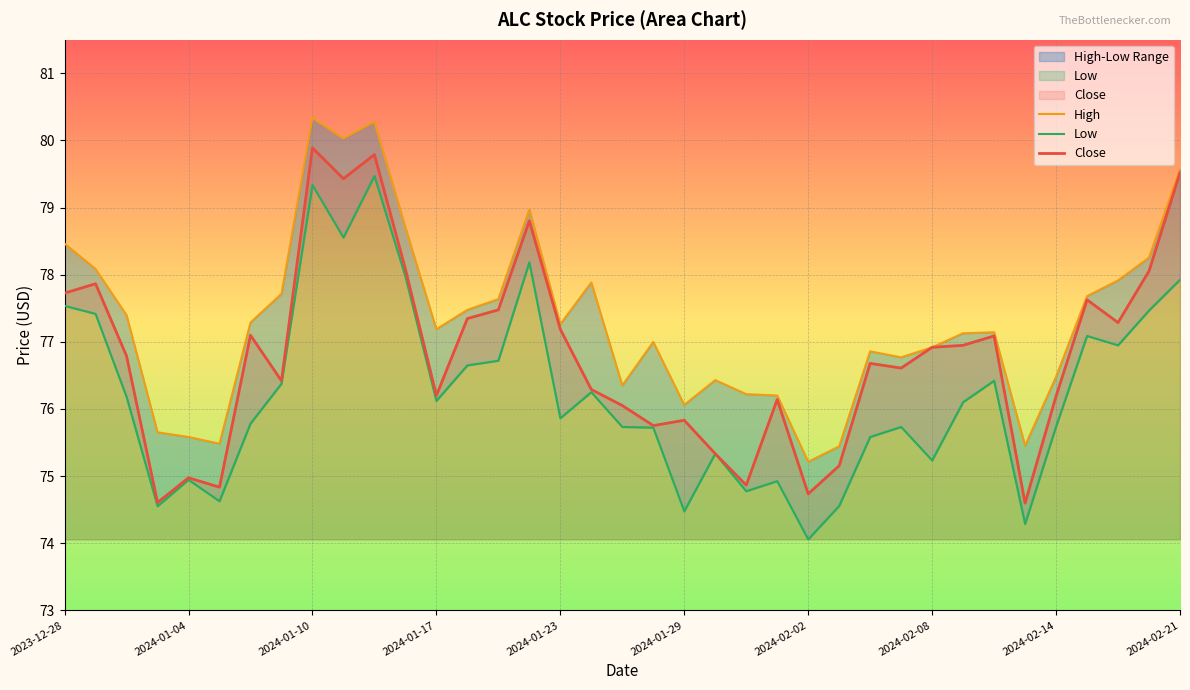

What is the maximum value for Close?

79.9